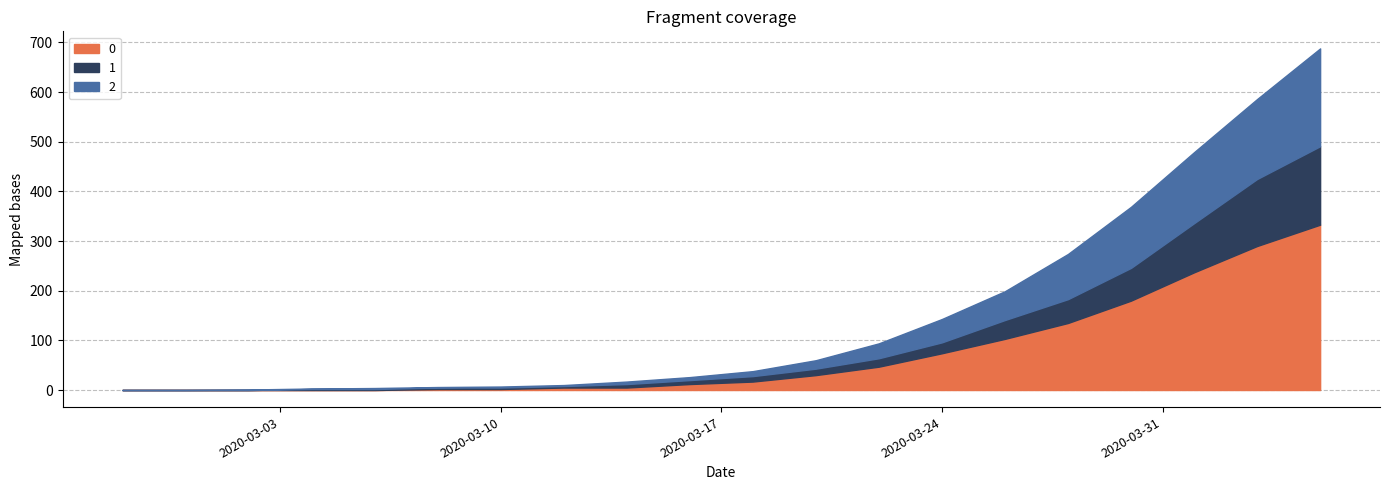

What is the difference between the second highest and second lowest values in the 2 series?

161